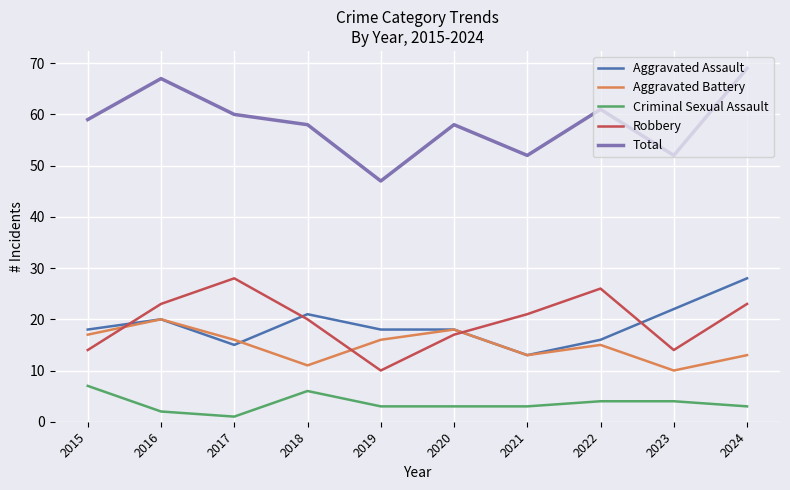

What is the total value across all series at 2024?

136